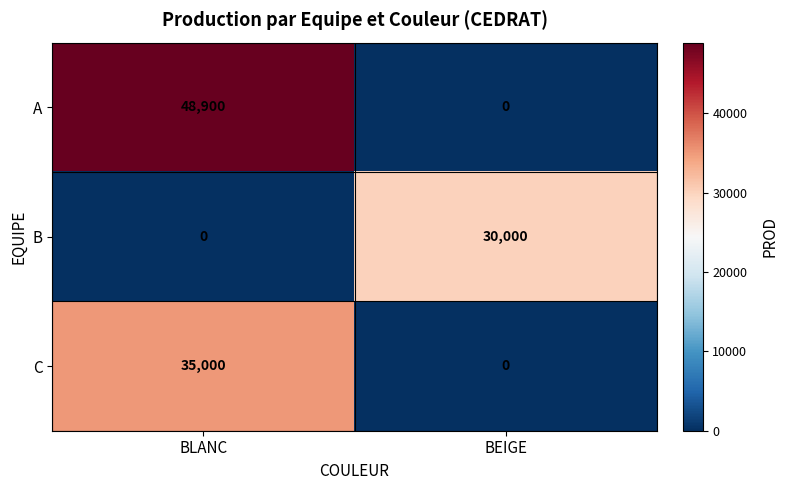

What is the sum of all B values?

30000